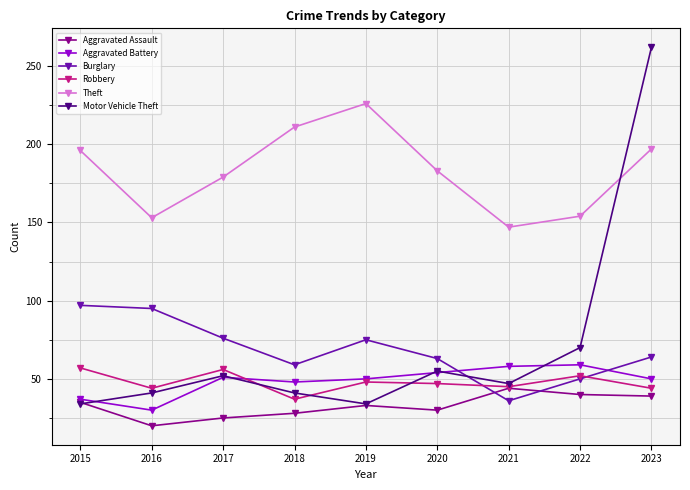

Where is the first local maximum for Theft?

2019